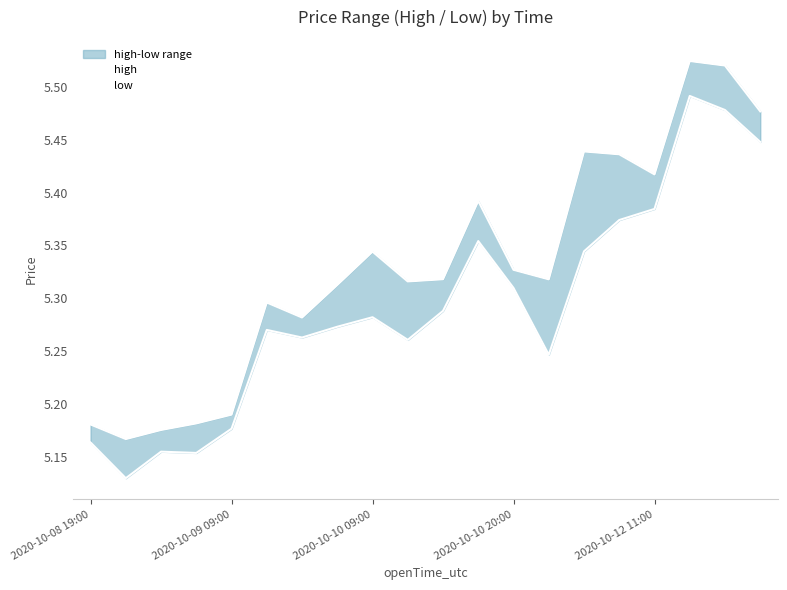

True or false: low has a value of 5.3 at 5.

True